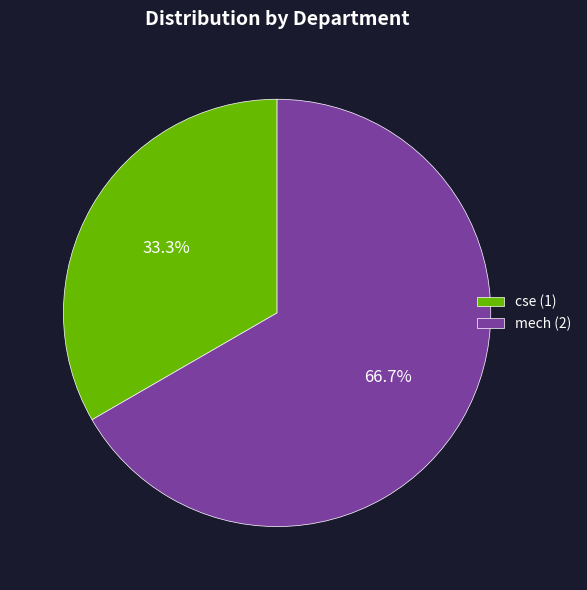

To the nearest percent, what is the difference between the cse and mech slice percentages?

33%